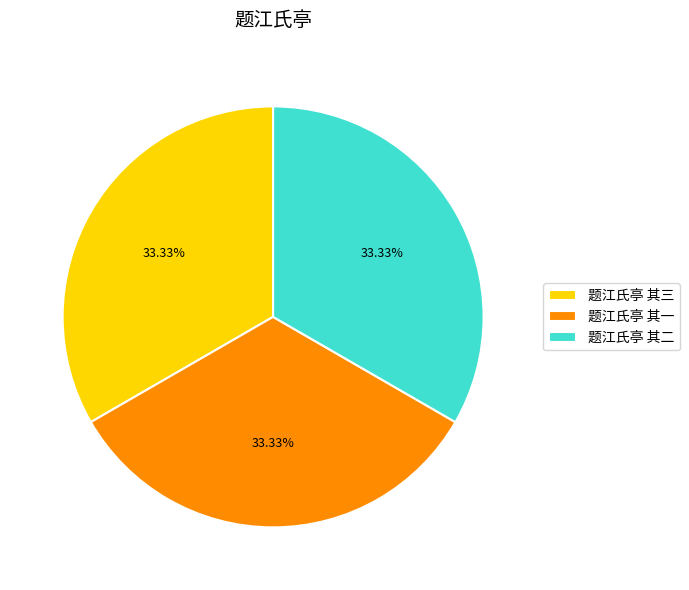

Is the sum of 题江氏亭 其三 and 题江氏亭 其一 greater than half?

Yes